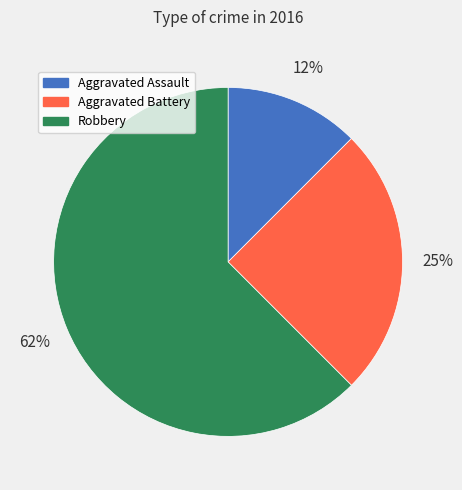

To the nearest percent, what portion does Aggravated Battery represent?

25%